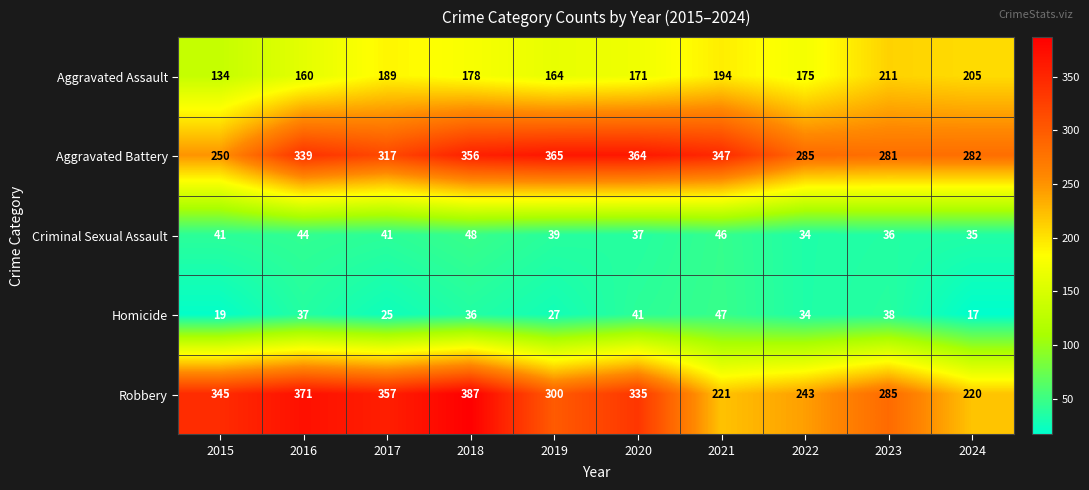

What is the difference between the highest and lowest values at 2021?

301